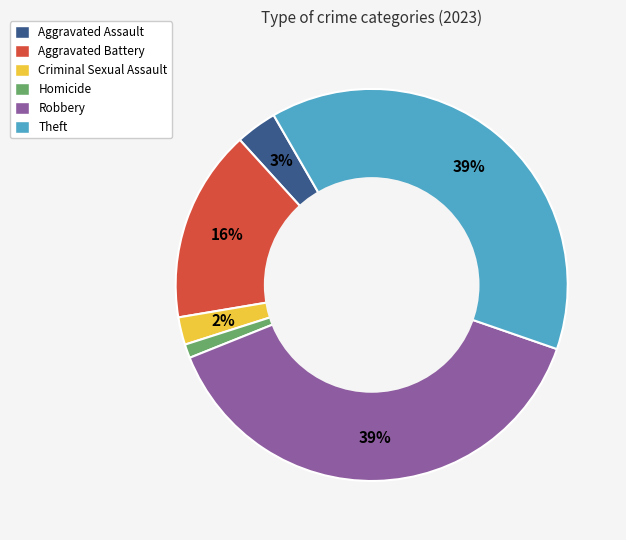

Between Theft and Aggravated Battery, which is larger?

Theft